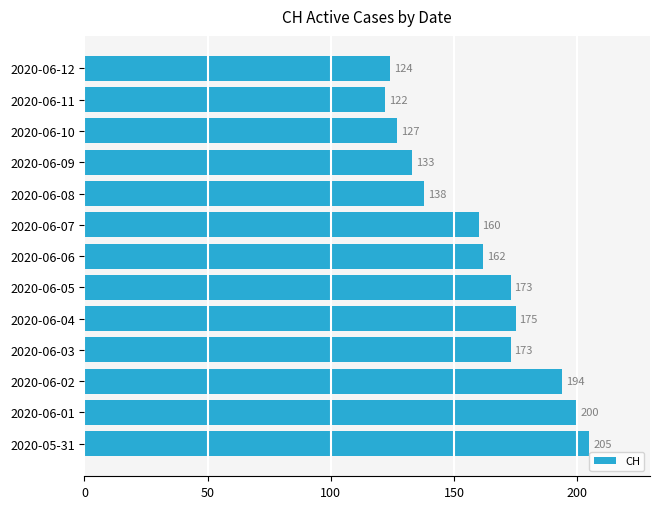

Reading bottom to top, transcribe all the data shown in this chart.

205	200	194	173	175	173	162	160	138	133	127	122	124